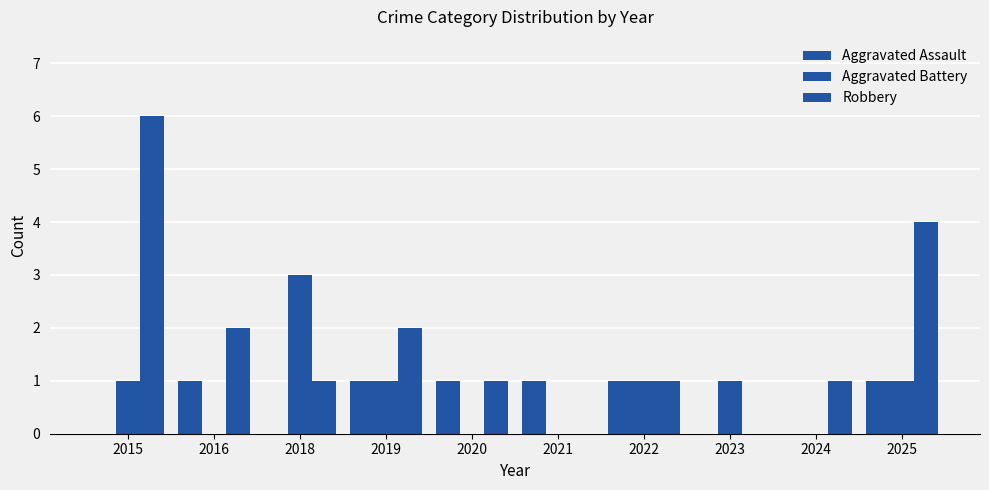

Count the number of data series in this chart.

3